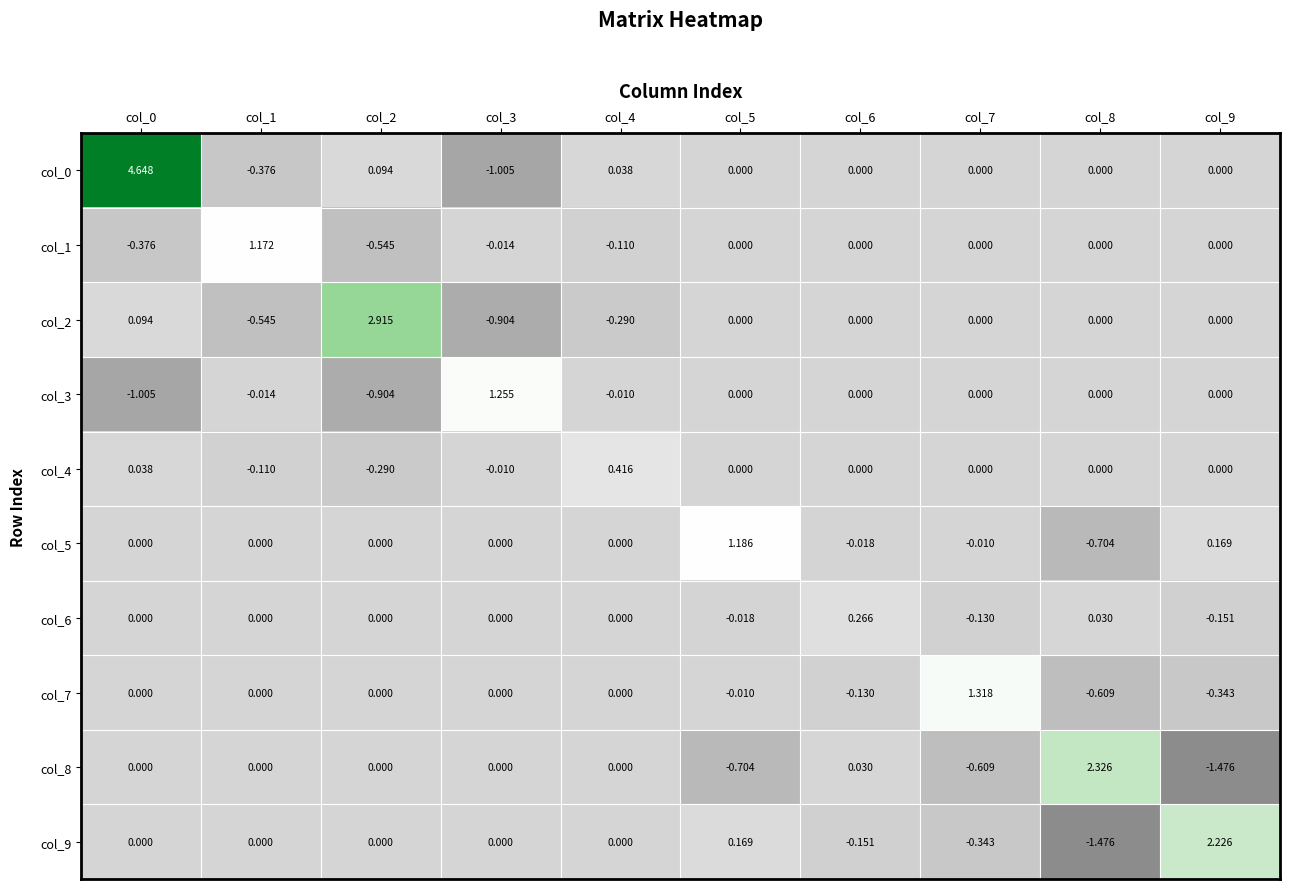

Is the value of col_9 at col_6 greater than the value of col_7 at col_8?

Yes